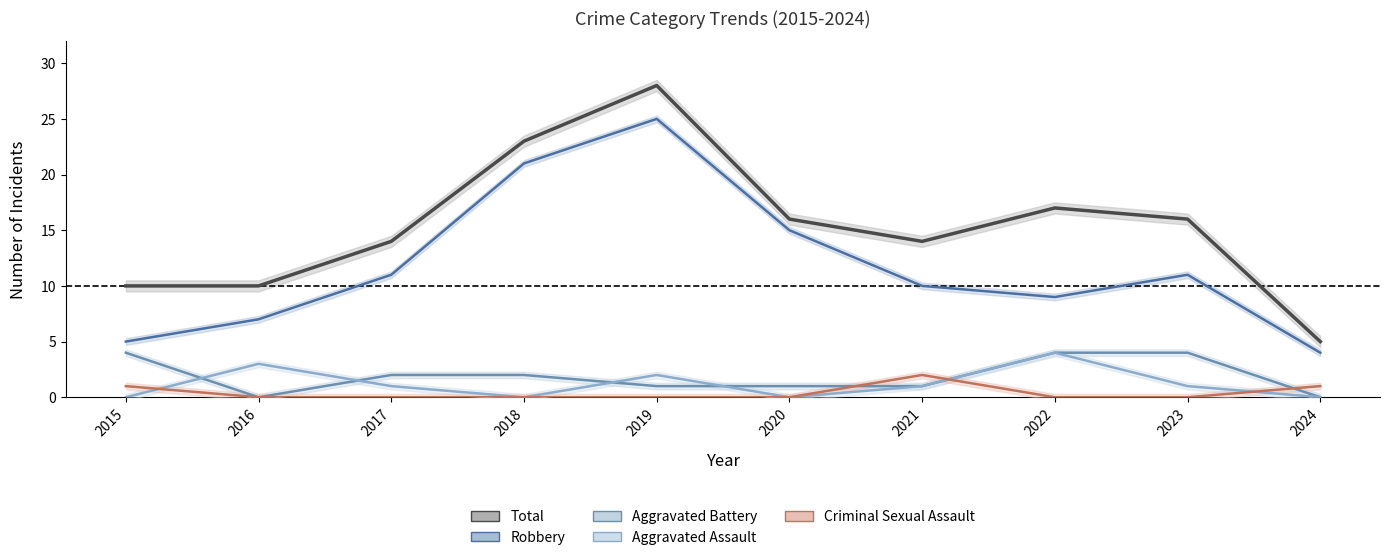

What is the maximum value for Aggravated Assault?

4